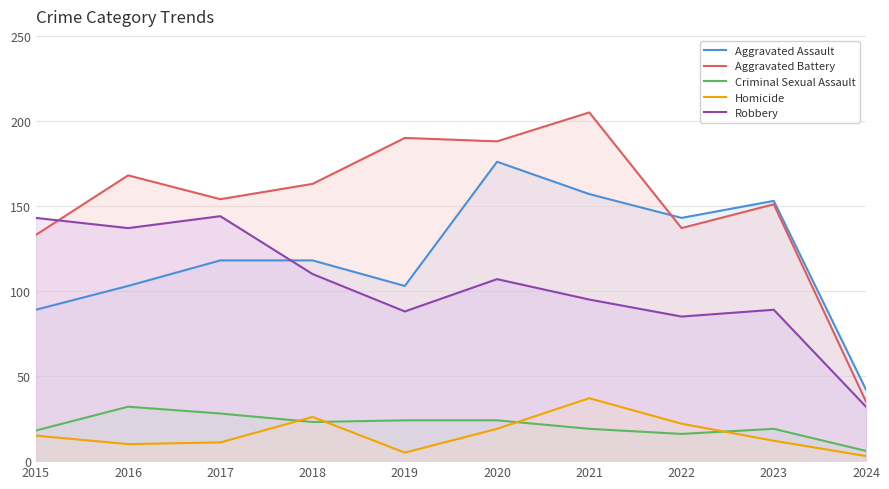

In Aggravated Assault, how many points are higher than both neighbors (excluding endpoints)?

2